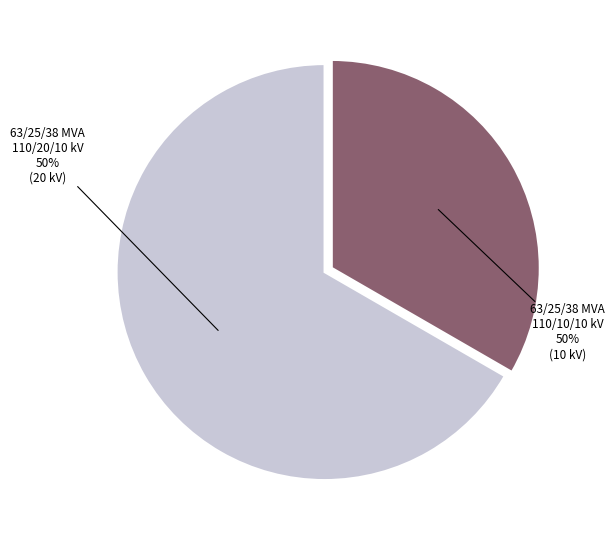

To the nearest percent, what is the difference between the 63/25/38 MVA 110/20/10 kV and 63/25/38 MVA 110/10/10 kV slice percentages?

33%